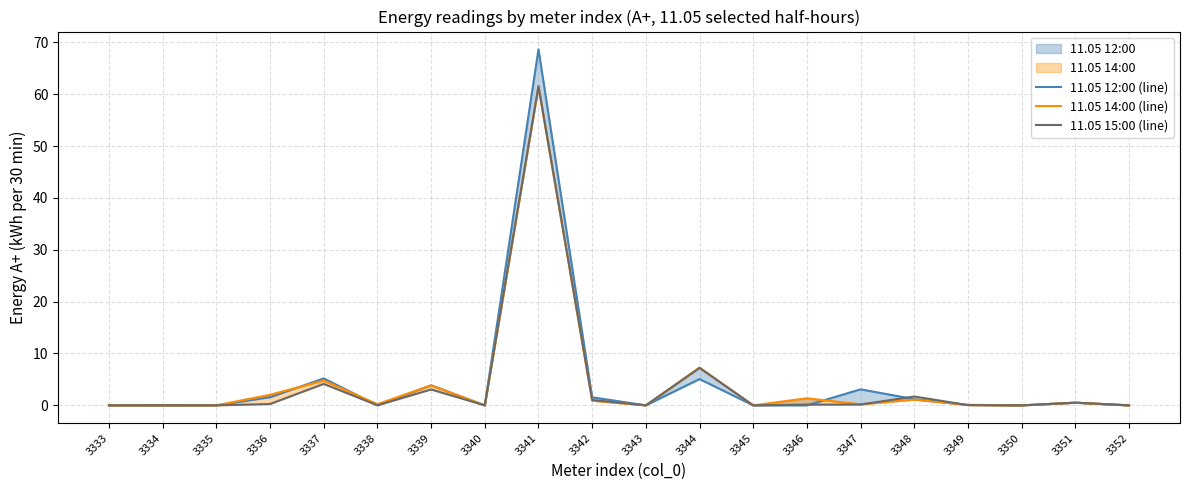

At which label does 11.05 15:00 (line) reach its peak?

3341